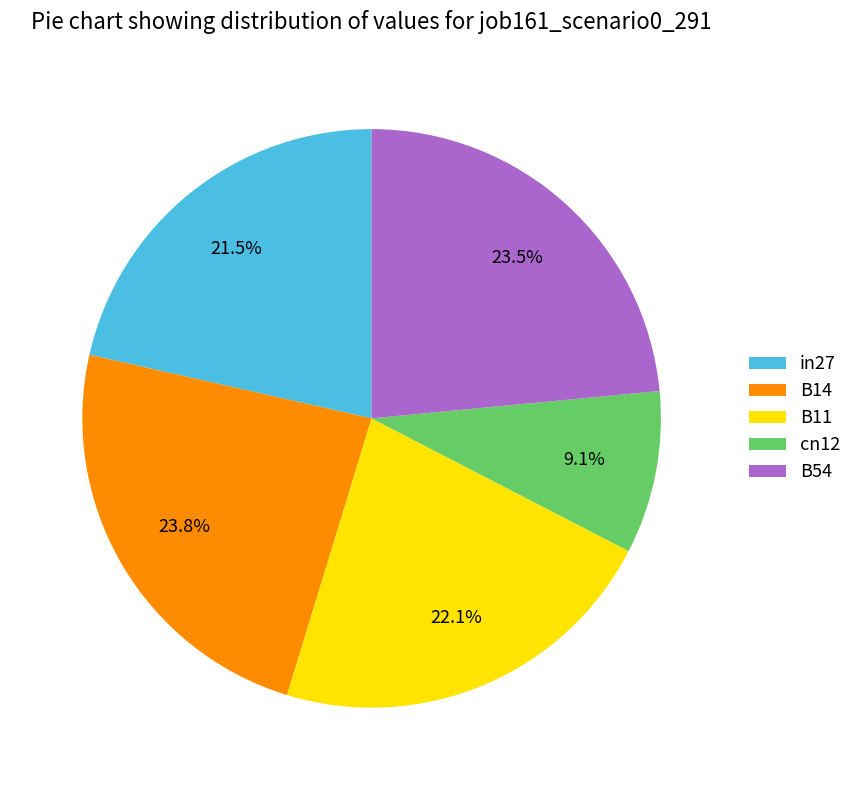

True or false: B11 accounts for 32% of the total.

False